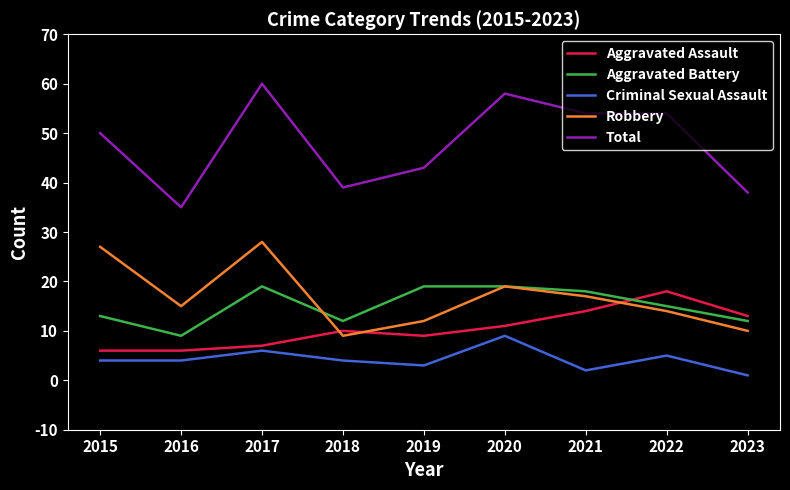

True or false: Total and Robbery intersect in this chart.

False